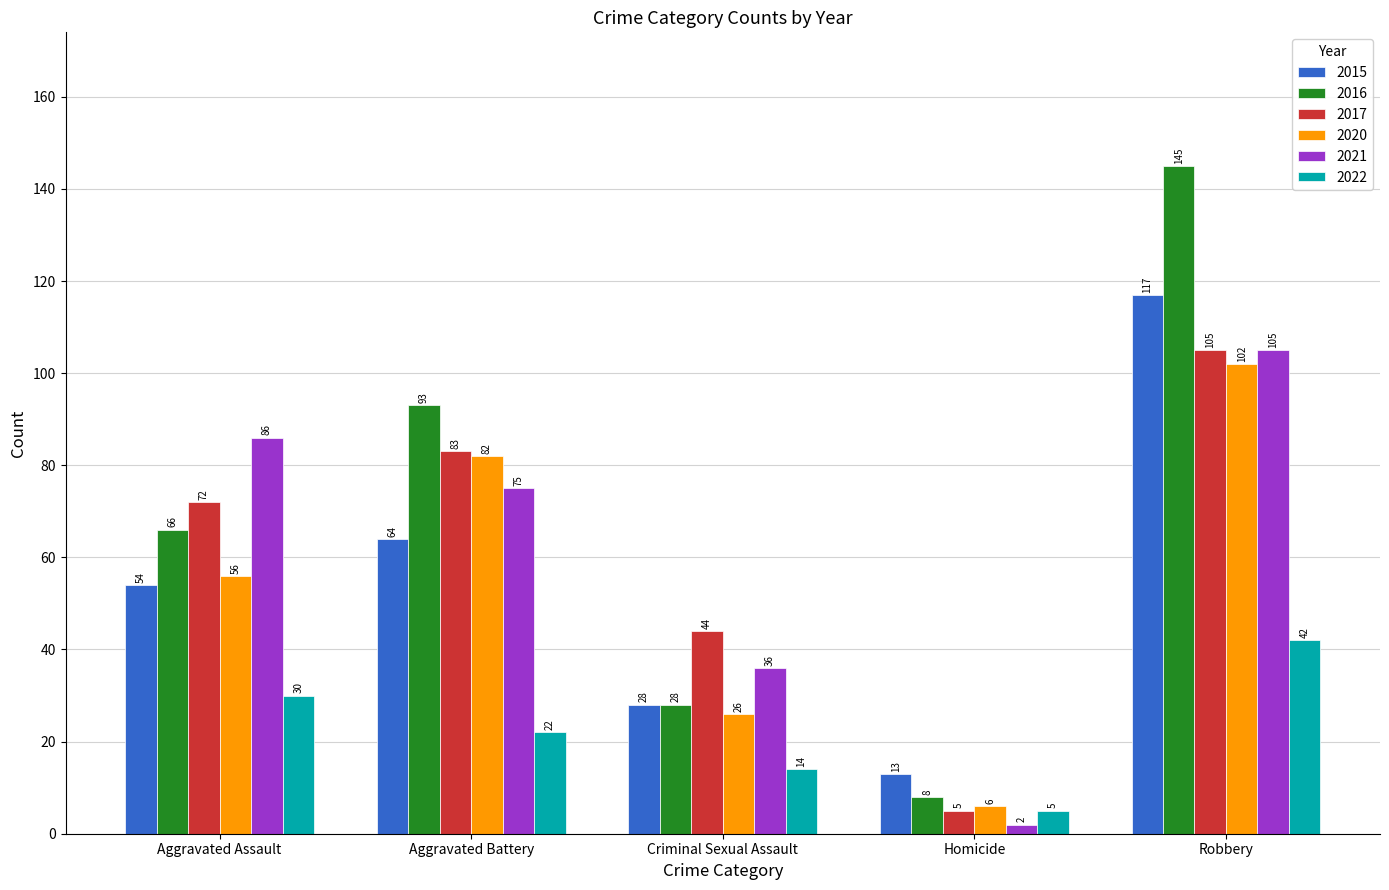

Count the number of data series in this chart.

6